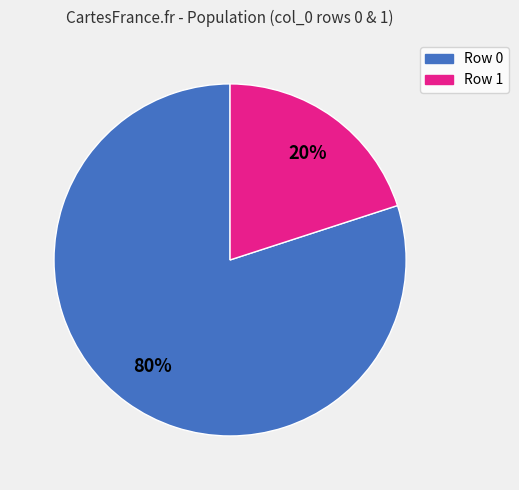

Is there any slice that represents more than half of the pie?

Yes